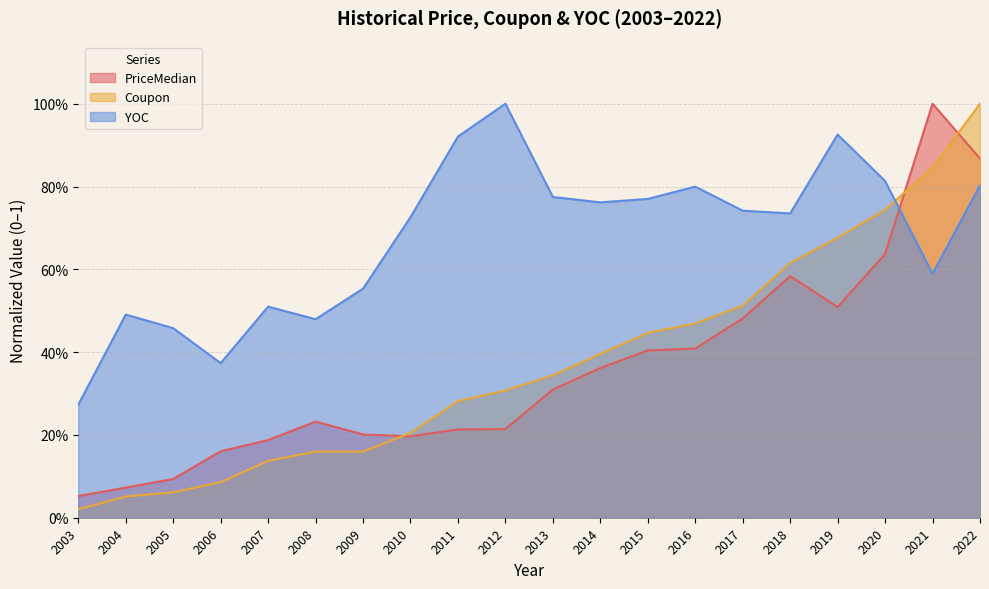

Between 2005 and 2015, which series saw the biggest shift?

Coupon